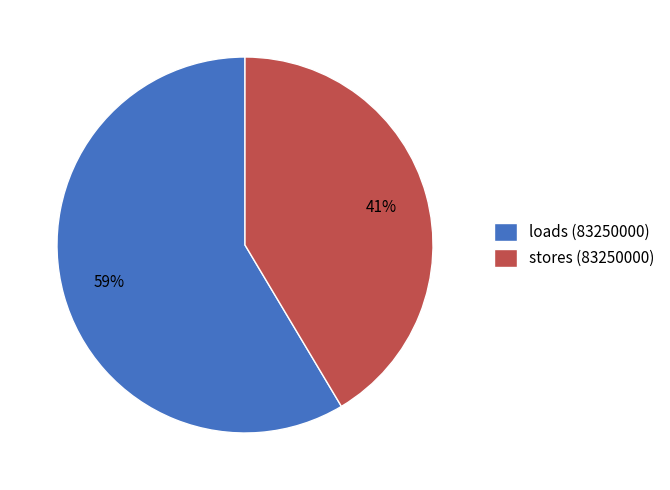

Which category has the biggest portion of the pie?

loads (83250000)